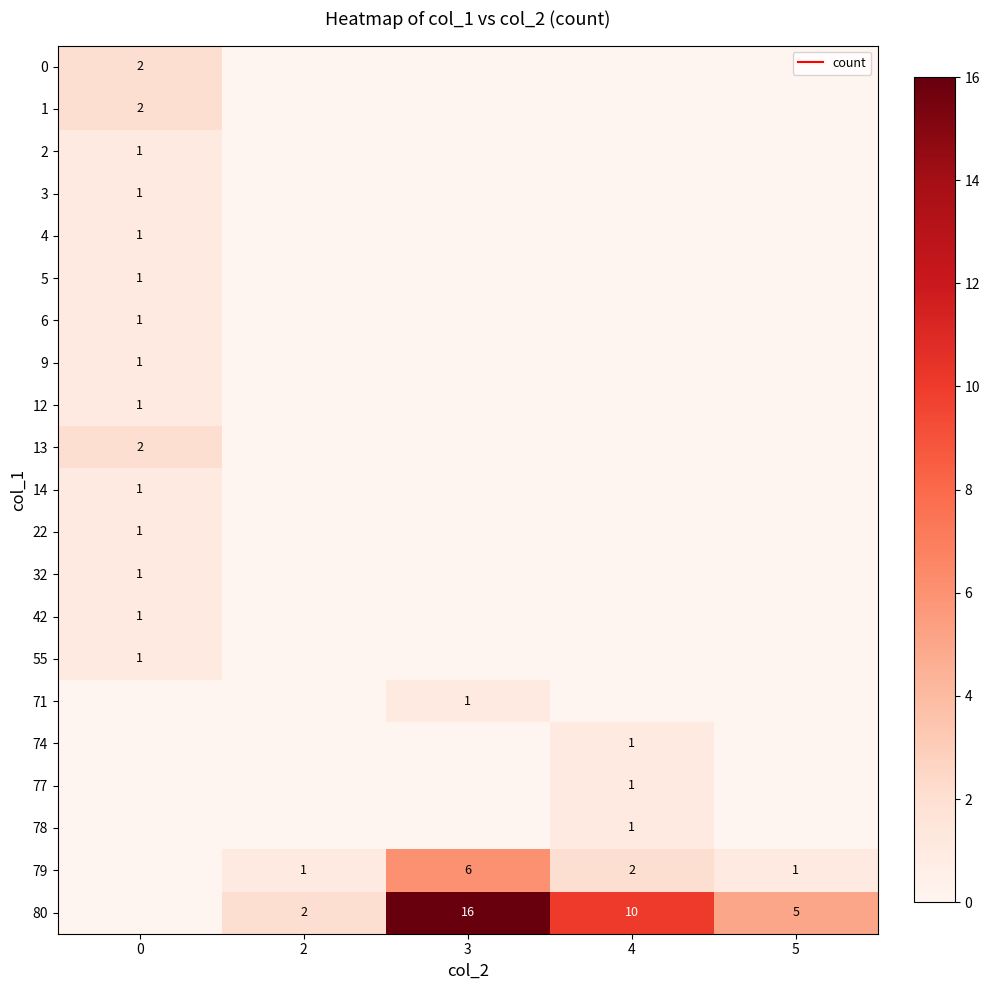

Is the value of 14 at 4 greater than the value of 9 at 3?

No